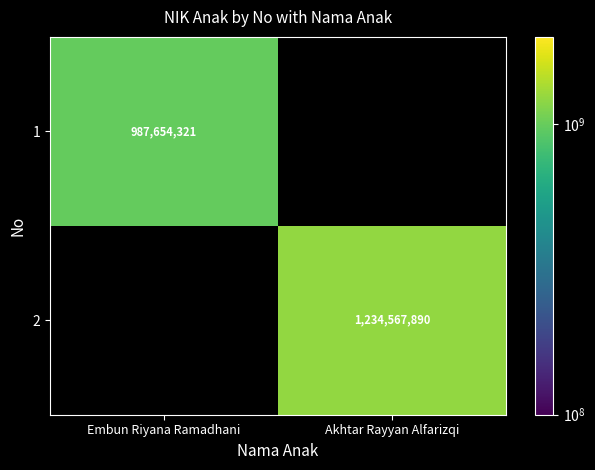

Is the value of 1 at Embun Riyana Ramadhani greater than the value of 2 at Akhtar Rayyan Alfarizqi?

No